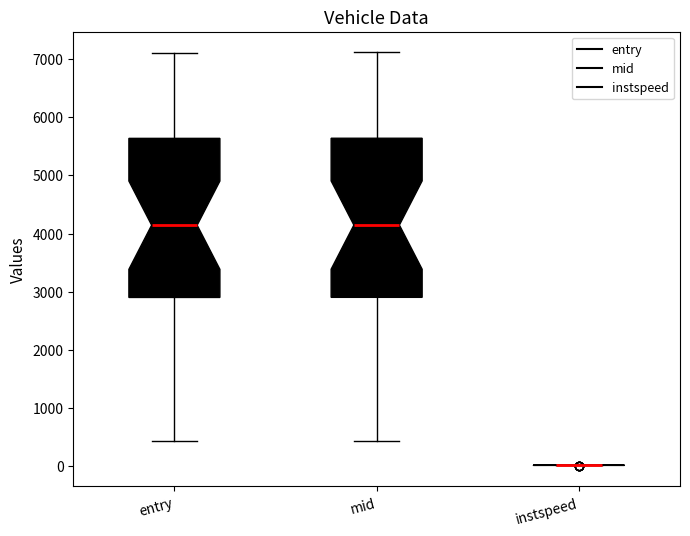

Reading left to right, read every box against the y-axis: the position of its median line, the range the box covers, and the ends of its whiskers. The values are not printed on the chart, so give them approximately, as read against the axis.

entry: median 4100, box 2900 to 5600, whiskers 400 to 7100
mid: median 4100, box 2900 to 5600, whiskers 400 to 7100
instspeed: box collapsed to a line at 0, whiskers 0 to 0